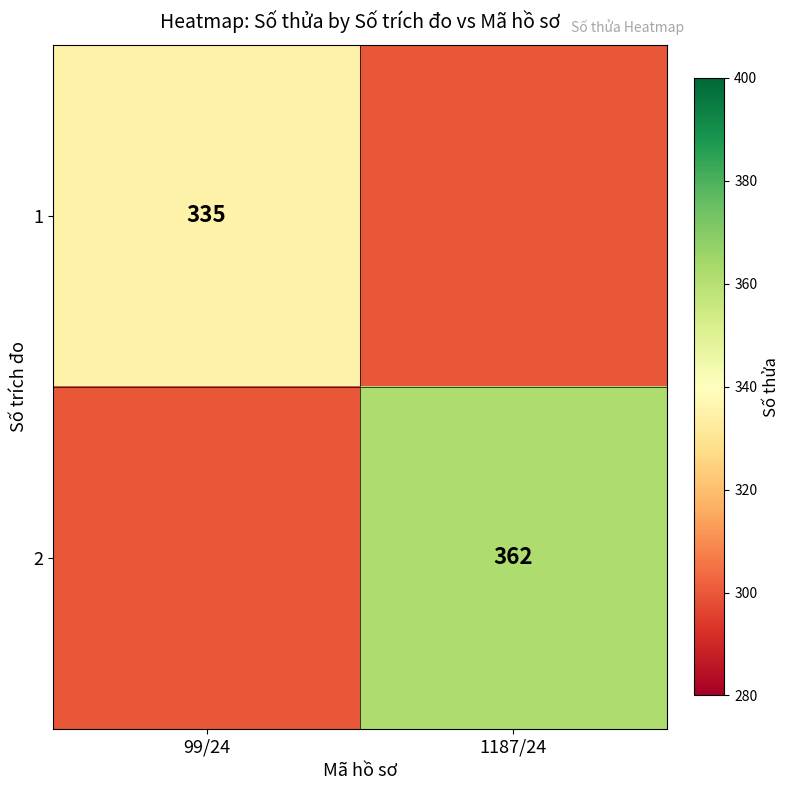

How many series are shown in this chart?

2